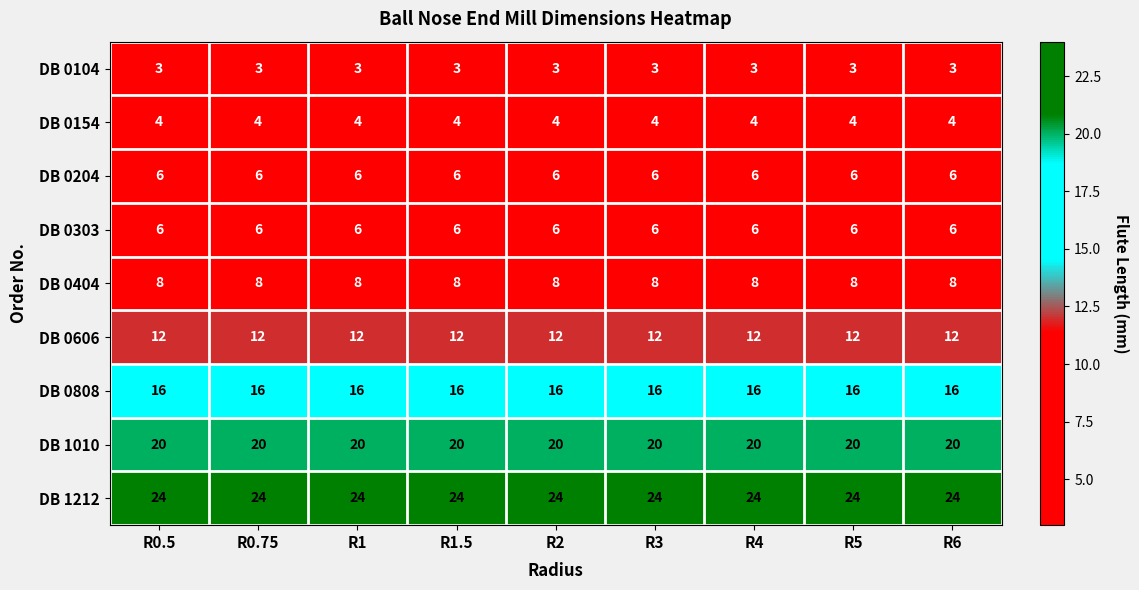

What is the minimum value for DB 0204?

6